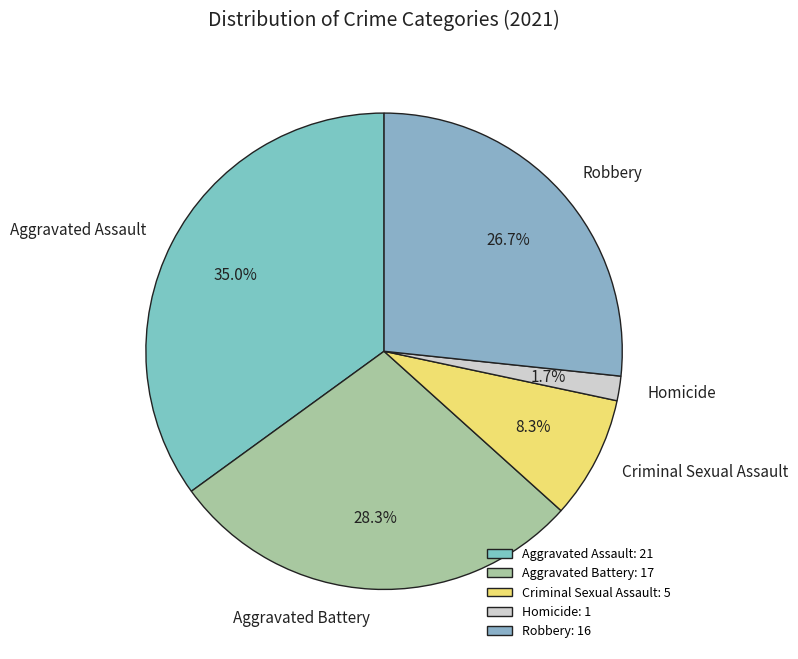

True or false: Aggravated Battery accounts for 39% of the total.

False